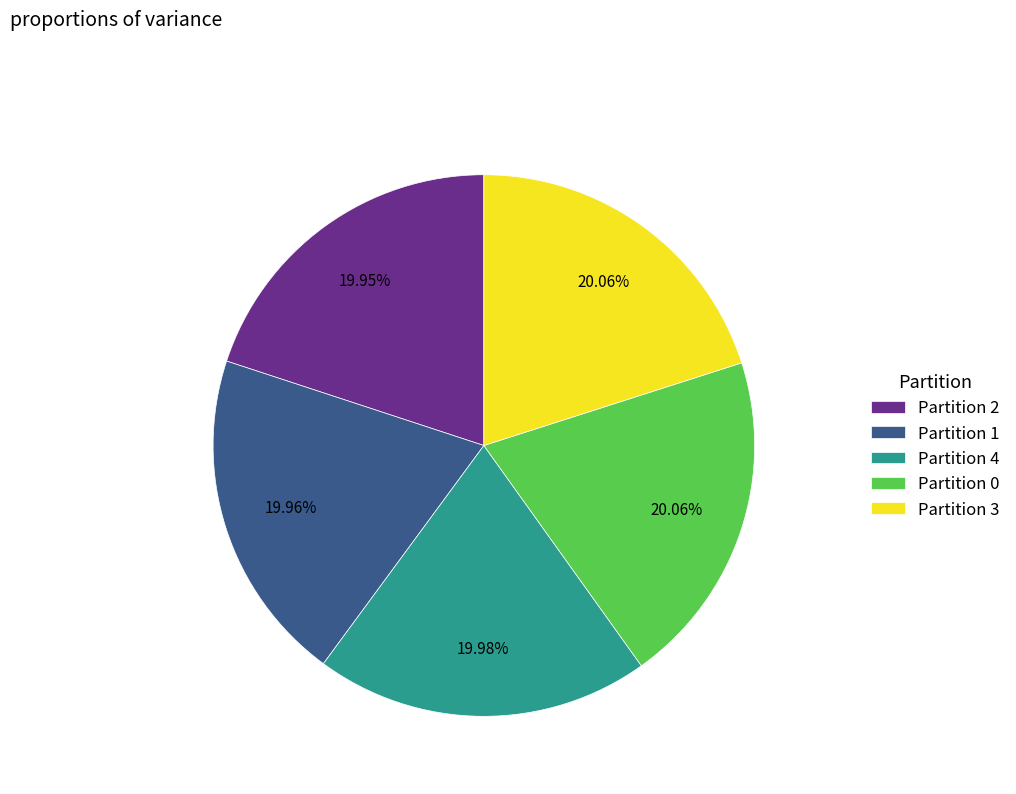

What percentage is the Partition 2 slice, to the nearest percent?

20%